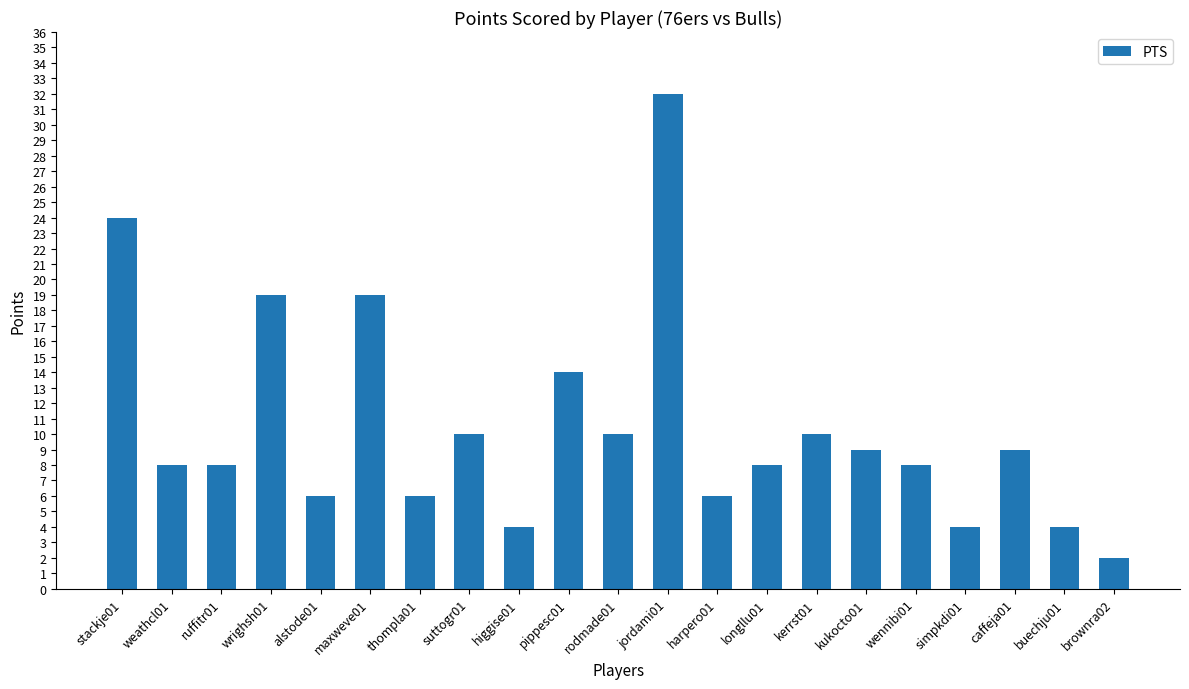

Which category has the highest value across all series?

jordami01